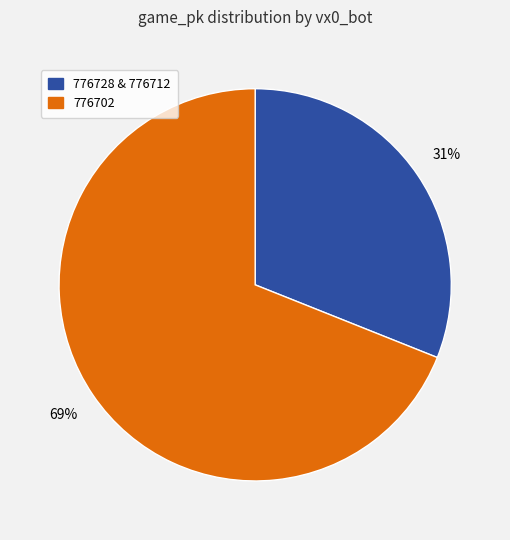

Is there a majority slice in this chart?

Yes